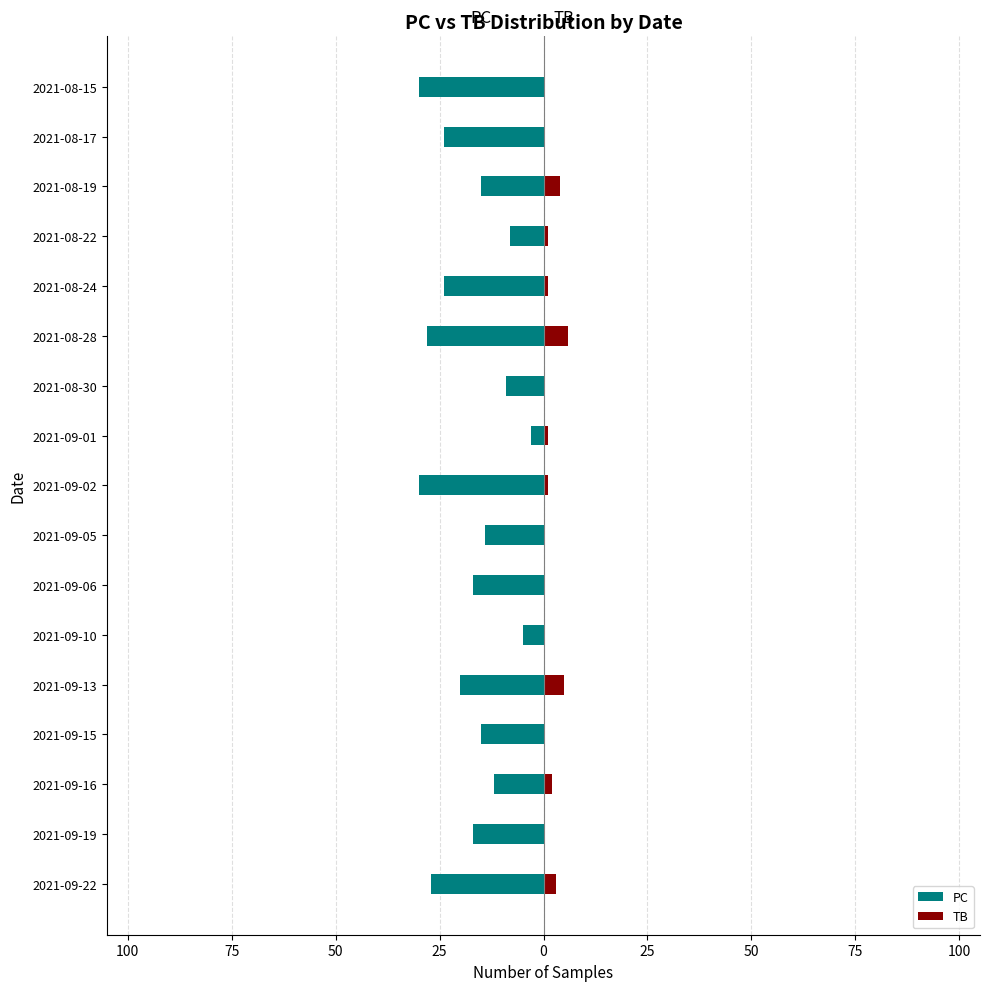

Is it true that TB equals 3 at 2021-09-16?

False